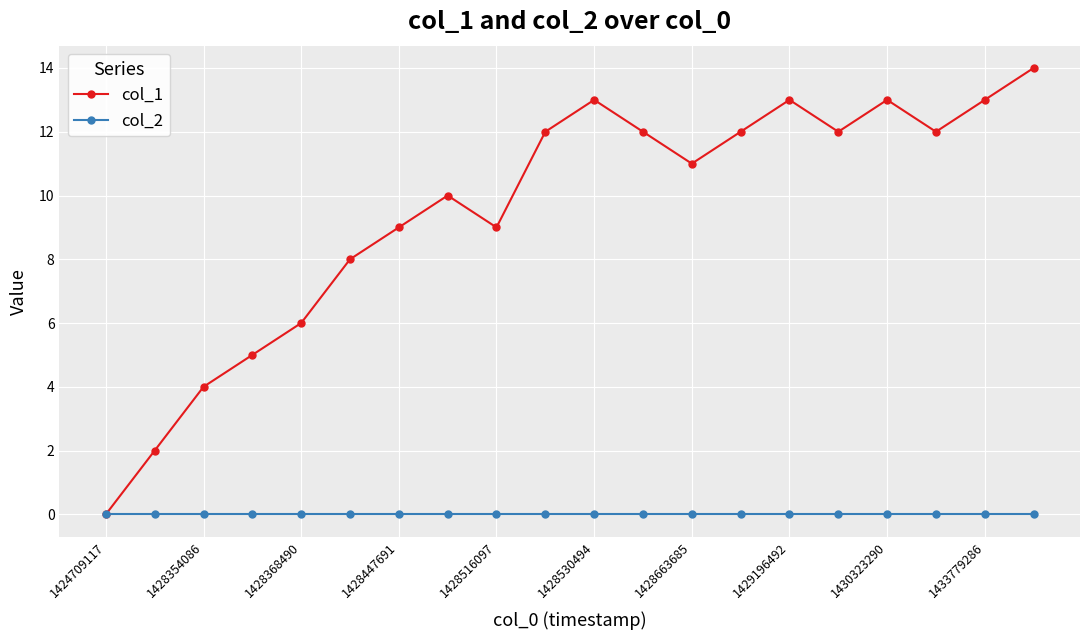

Which series has the largest total across all categories?

col_1